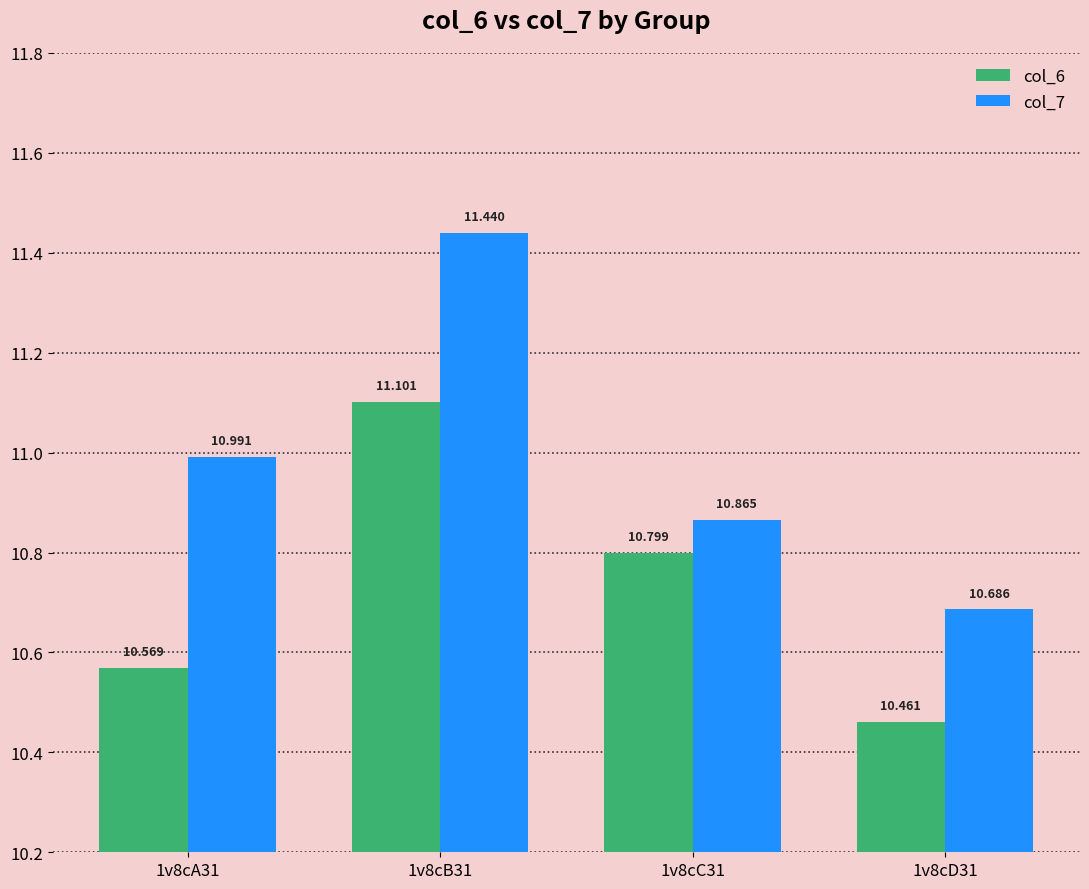

Reading right to left, list all the values displayed in this chart.

col_6: 1v8cD31=10.5	1v8cC31=10.8	1v8cB31=11.1	1v8cA31=10.6
col_7: 1v8cD31=10.7	1v8cC31=10.9	1v8cB31=11.4	1v8cA31=11.0